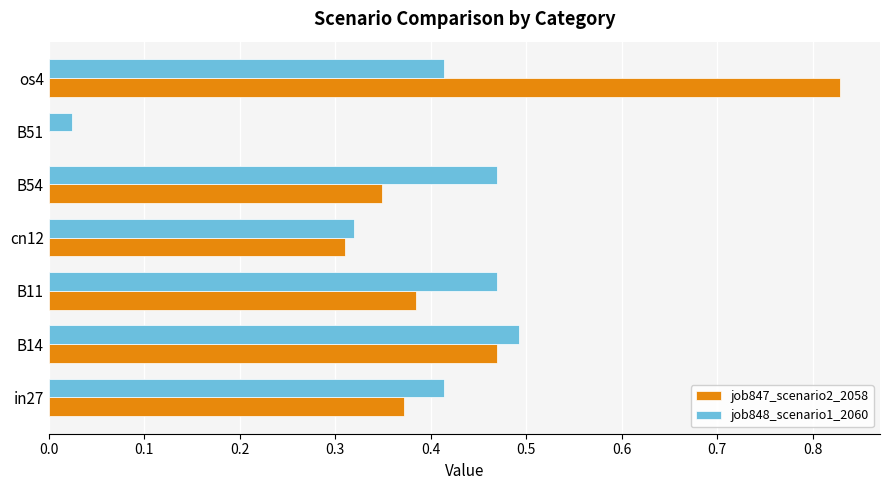

The job847_scenario2_2058 series shows 0.5 at B11. True or false?

False